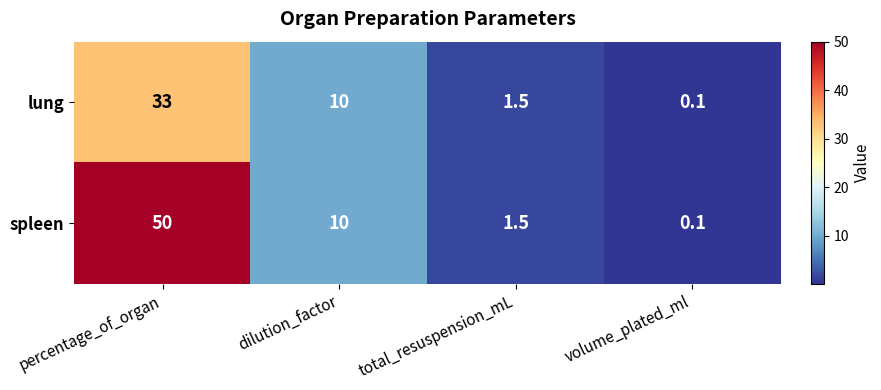

What is the smallest value displayed?

0.1